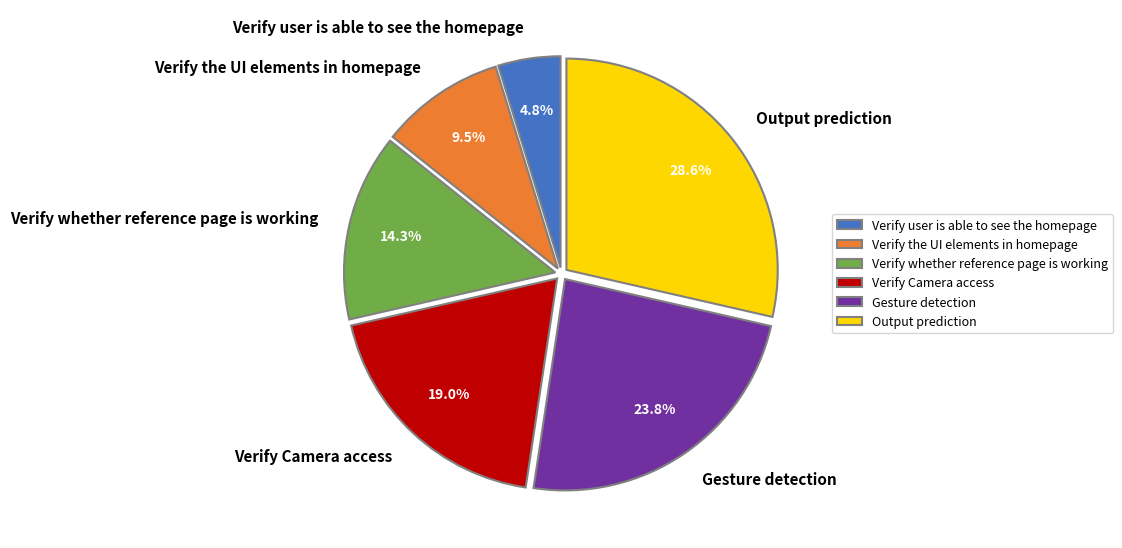

Approximately how many times larger is the value at Verify whether reference page is working compared to Verify user is able to see the homepage?

3.0